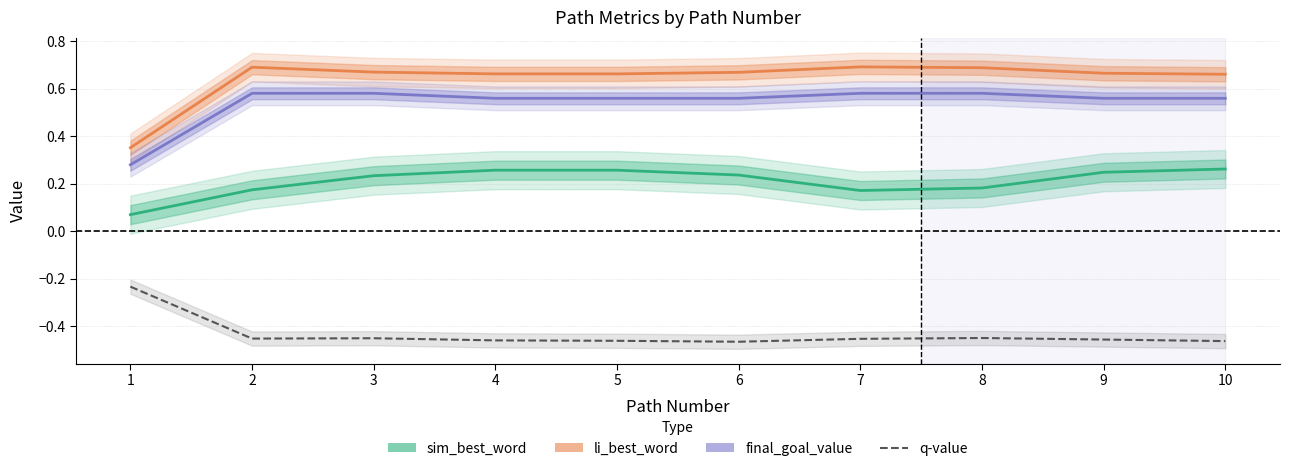

Rank the series at 9 from highest to lowest value.

li_best_word, final_goal_value, sim_best_word, q-value